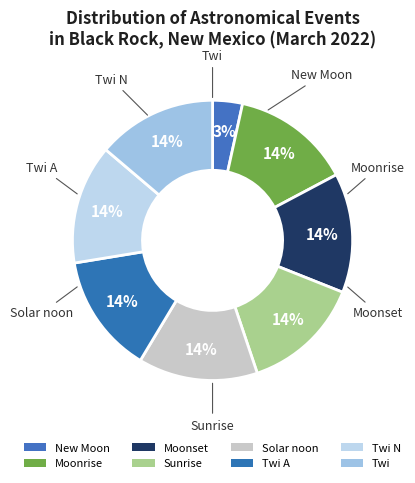

How many segments does this pie chart have?

8